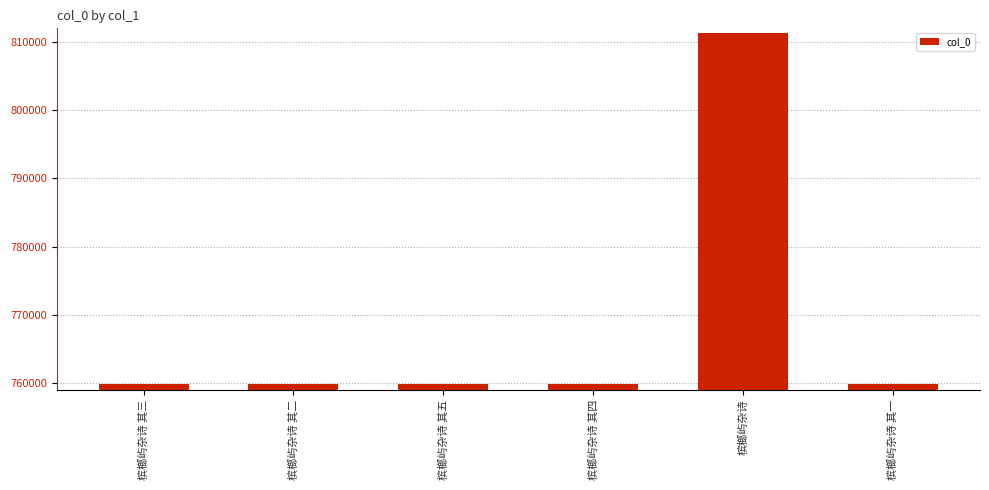

What is the difference between the values at 槟榔屿杂诗 其四 and 槟榔屿杂诗 其五?

1